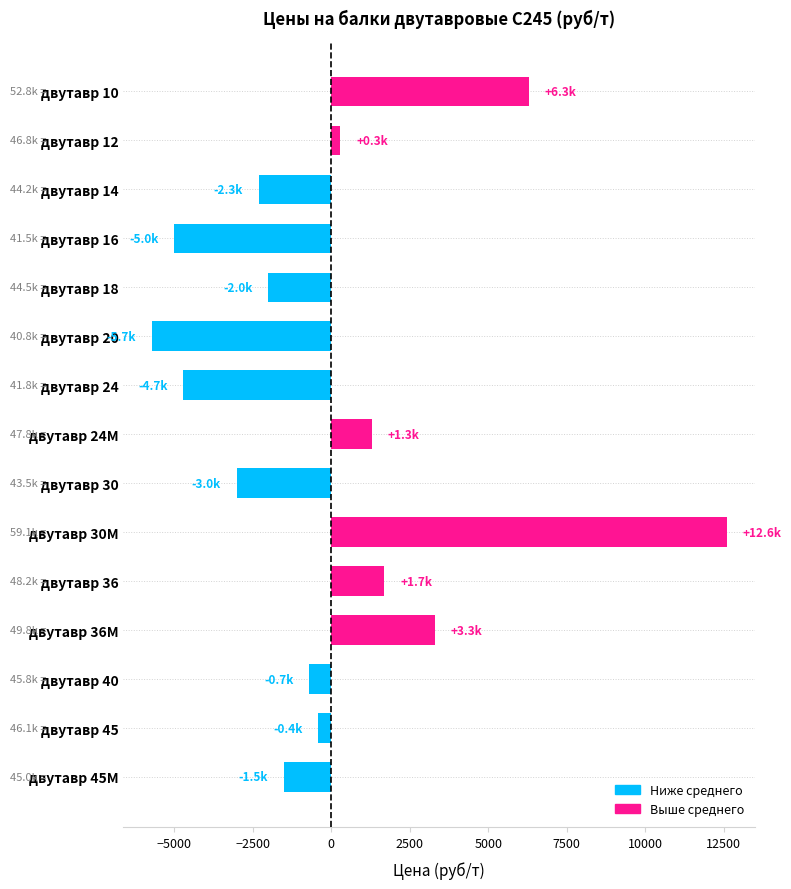

The value at двутавр 24М is 1286.7. True or false?

True